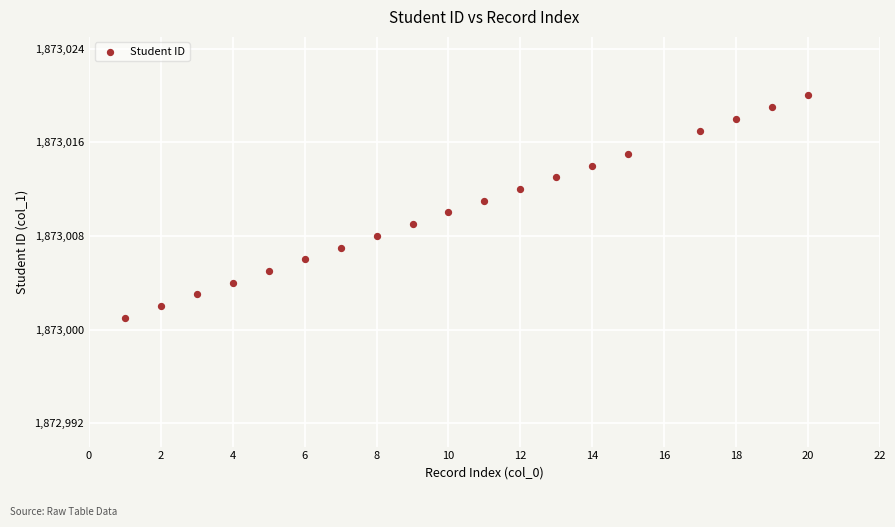

What is the range of Y values (max minus min)?

19